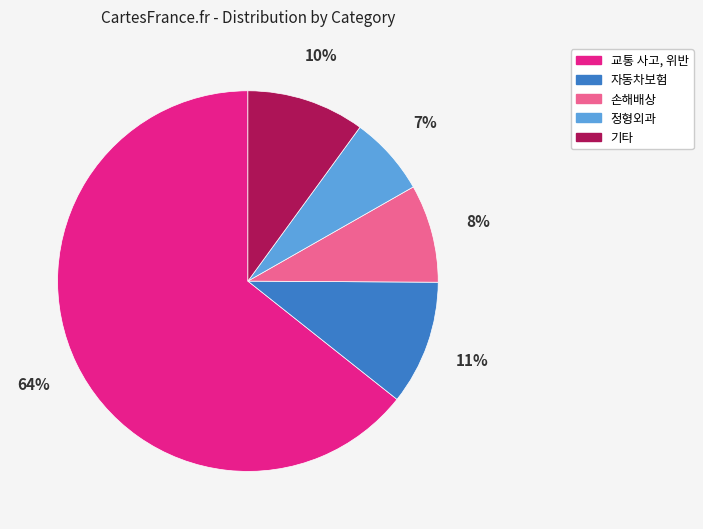

Which slice represents more than half of the pie?

교통 사고, 위반